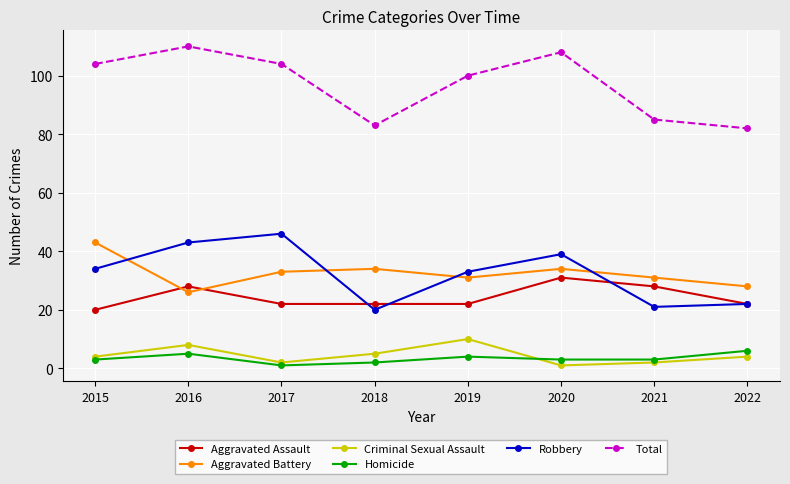

What is the sum of the Aggravated Assault values at 2015 and 2020?

51